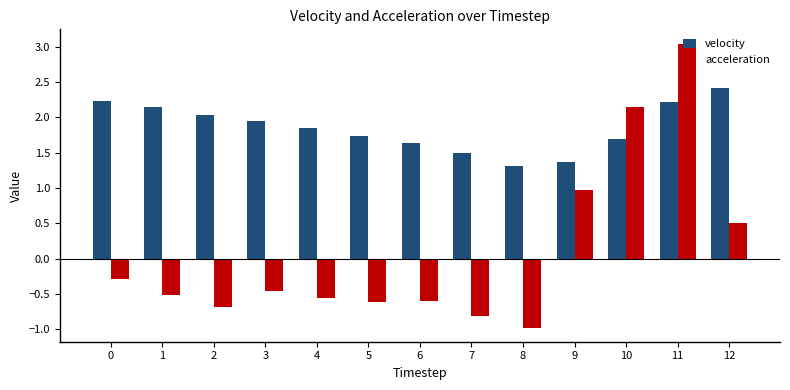

What is the total value across all series at 3?

1.5